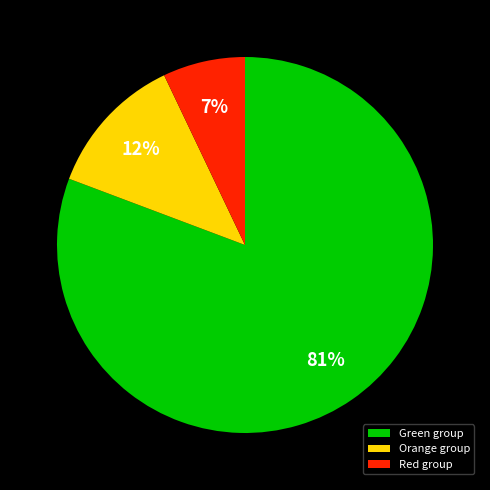

Do Orange group and Green group together represent more than half of the pie?

Yes